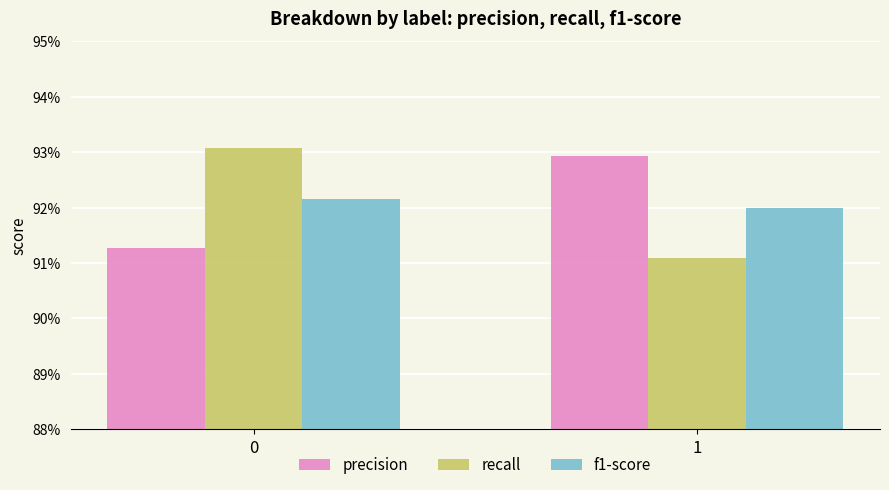

The f1-score series shows 0.9 at 0. True or false?

True